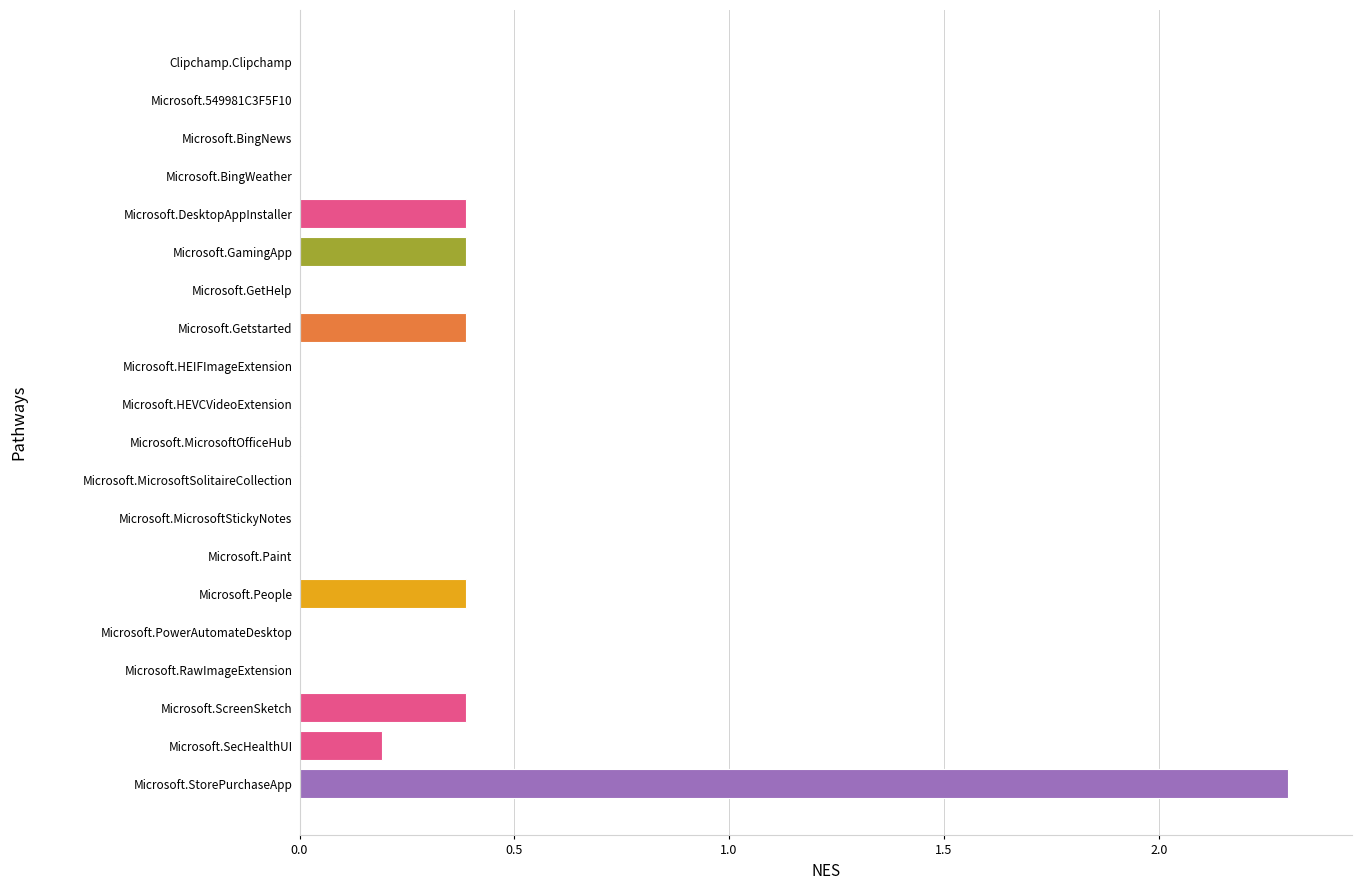

True or false: the data shows 0.4 at Microsoft.DesktopAppInstaller.

True